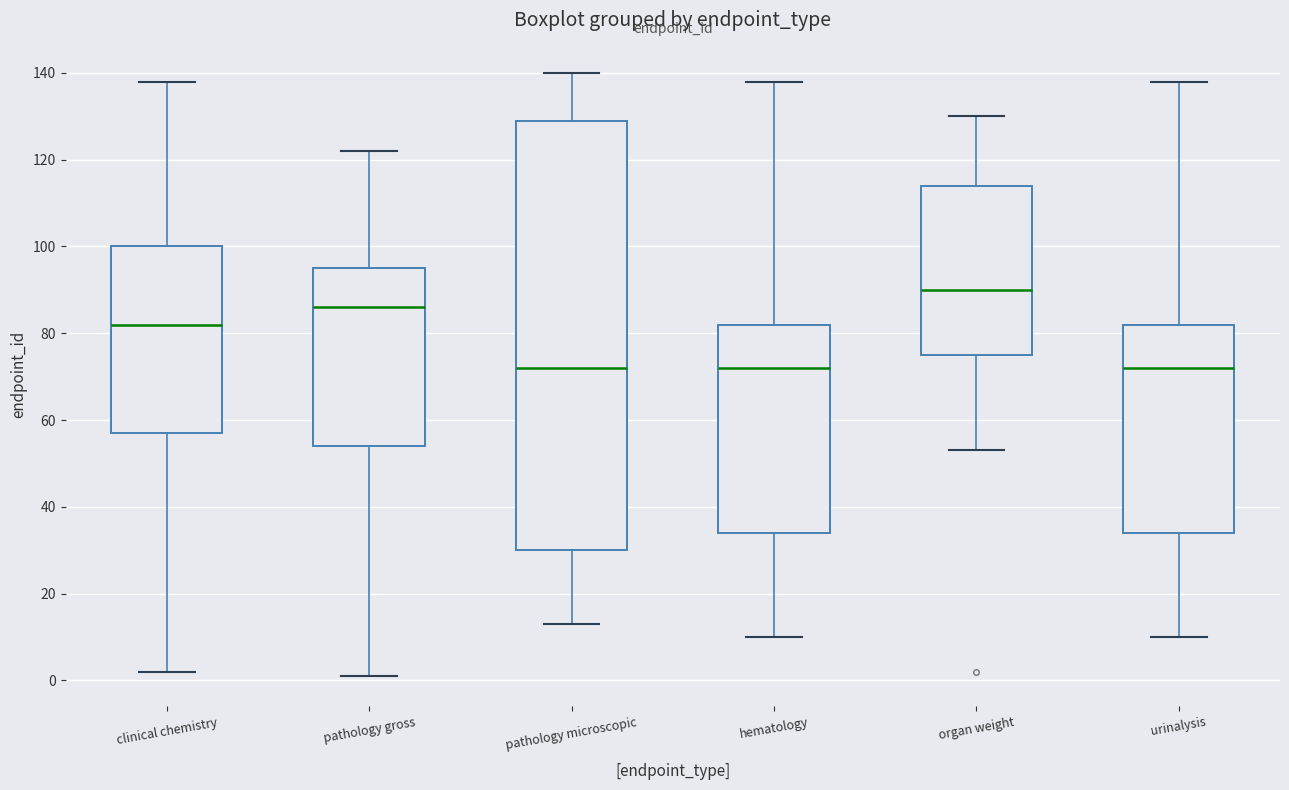

Reading left to right, read every box against the y-axis: the position of its median line, the range the box covers, and the ends of its whiskers. The values are not printed on the chart, so give them approximately, as read against the axis.

clinical chemistry: median 82, box 58 to 100, whiskers 2 to 138
pathology gross: median 86, box 54 to 96, whiskers 2 to 122
pathology microscopic: median 72, box 30 to 130, whiskers 14 to 140
hematology: median 72, box 34 to 82, whiskers 10 to 138
organ weight: median 90, box 76 to 114, whiskers 54 to 130
urinalysis: median 72, box 34 to 82, whiskers 10 to 138